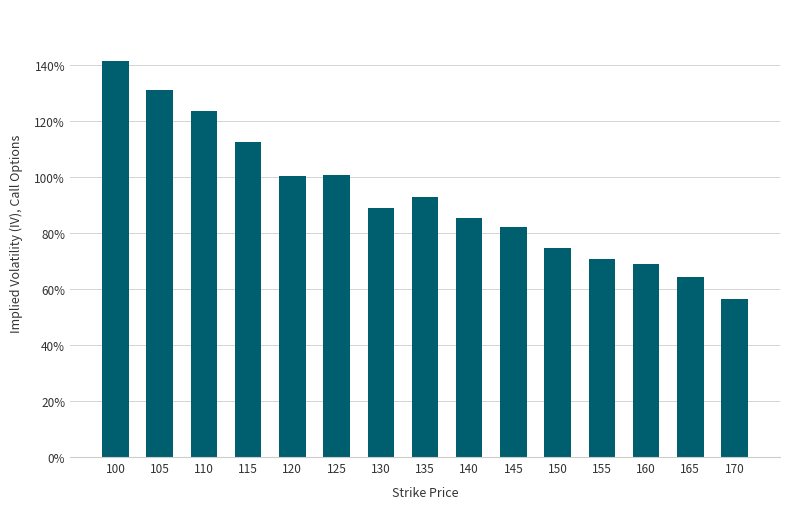

What is the difference between the maximum and minimum values?

0.9